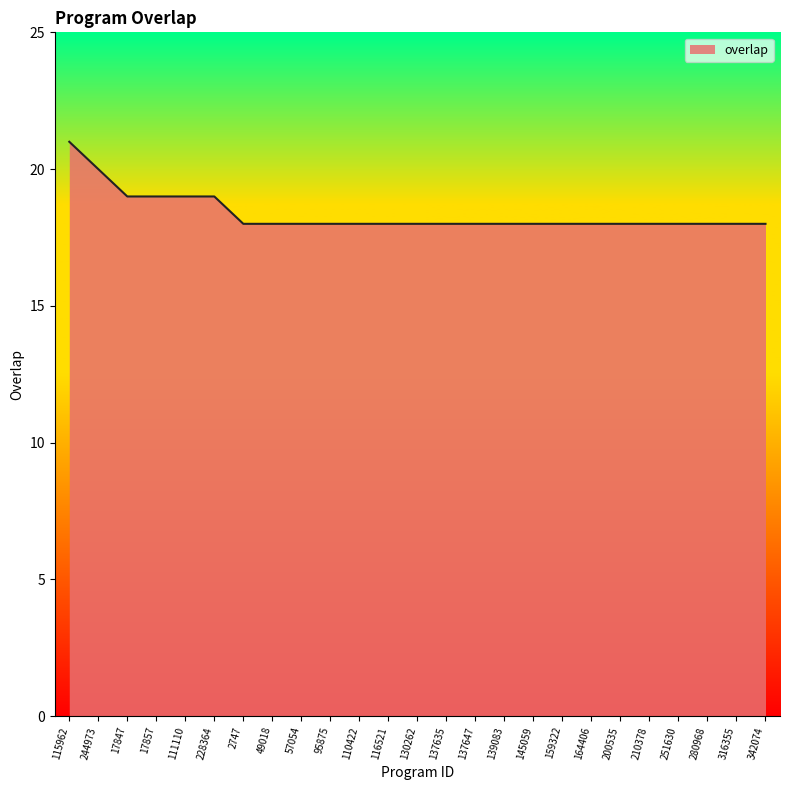

At which category does the chart reach its peak across all series?

115962